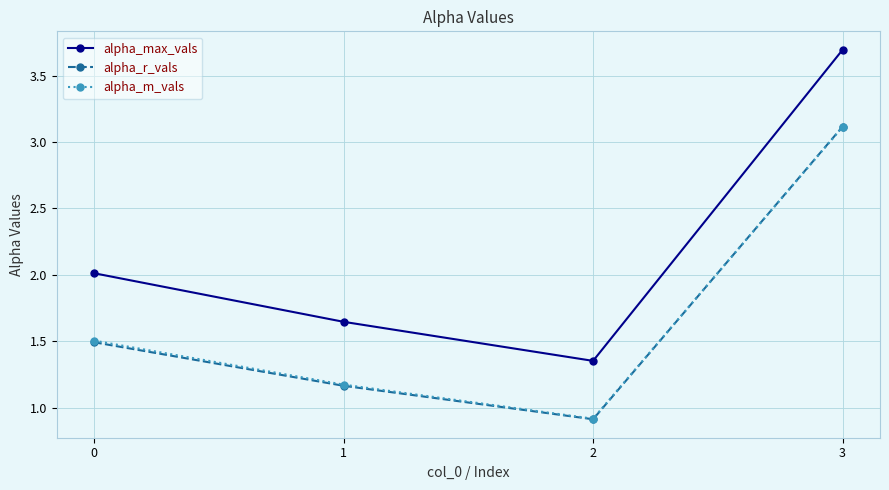

Which series has the largest total across all categories?

alpha_max_vals